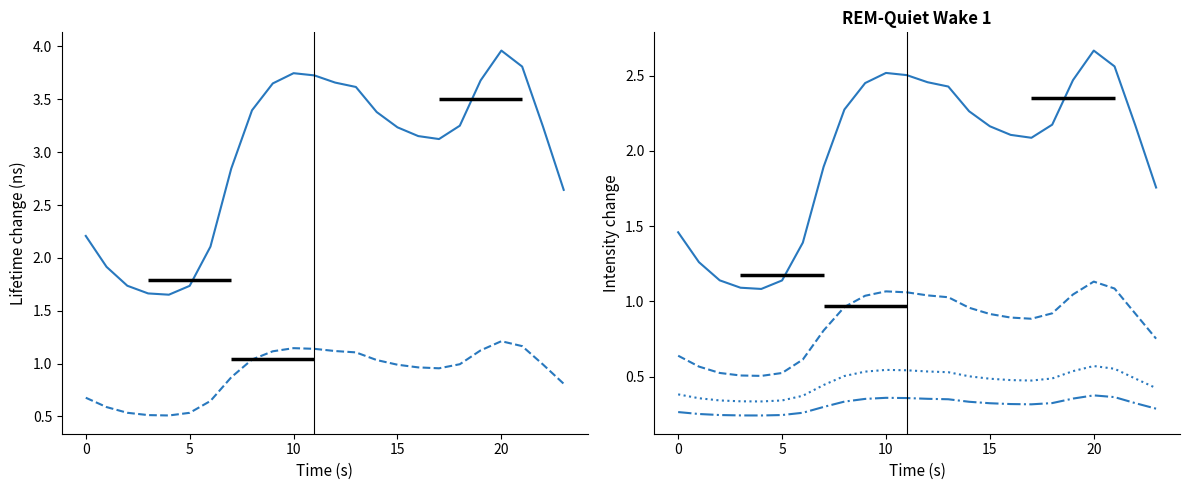

What is the highest value of the col_7 series?

0.4